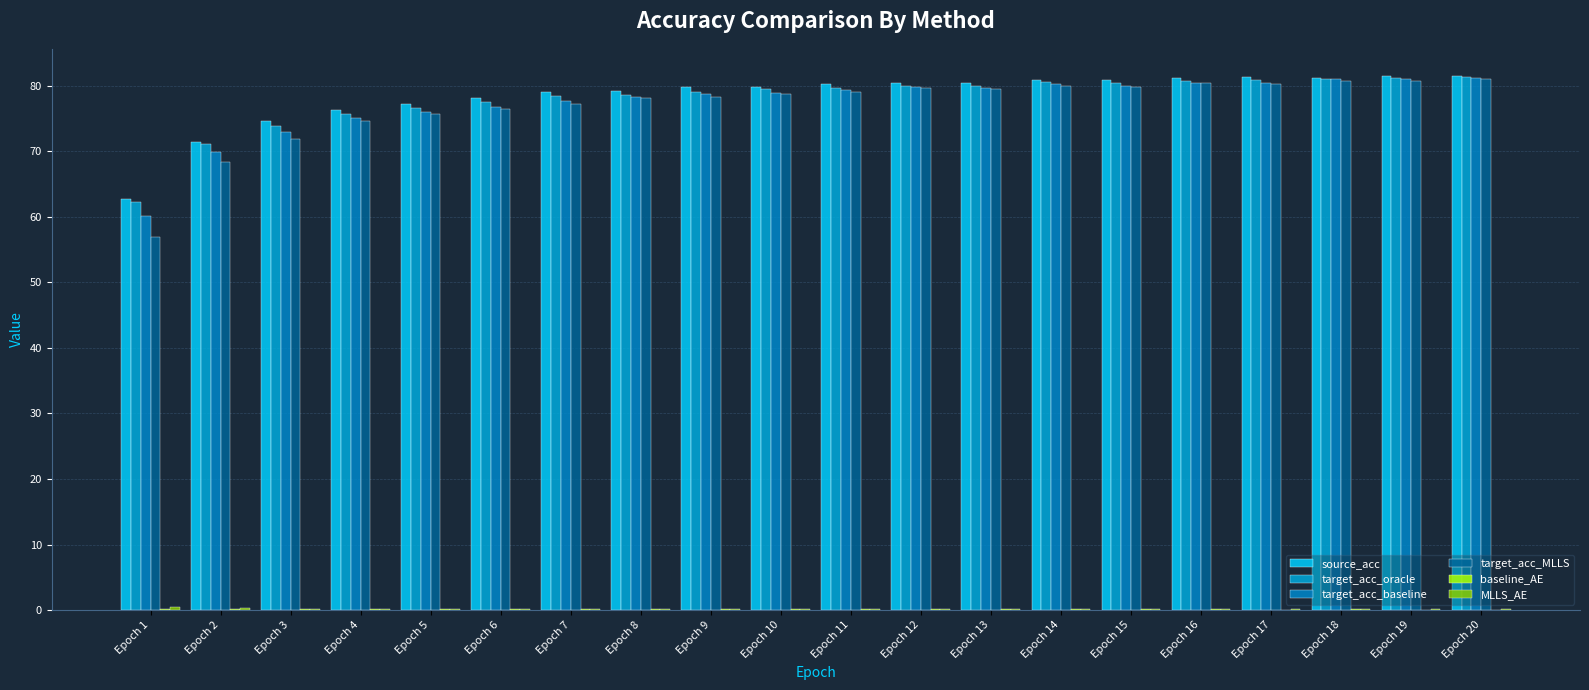

What is the value of the source_acc bar at the 5th from the left?

77.3